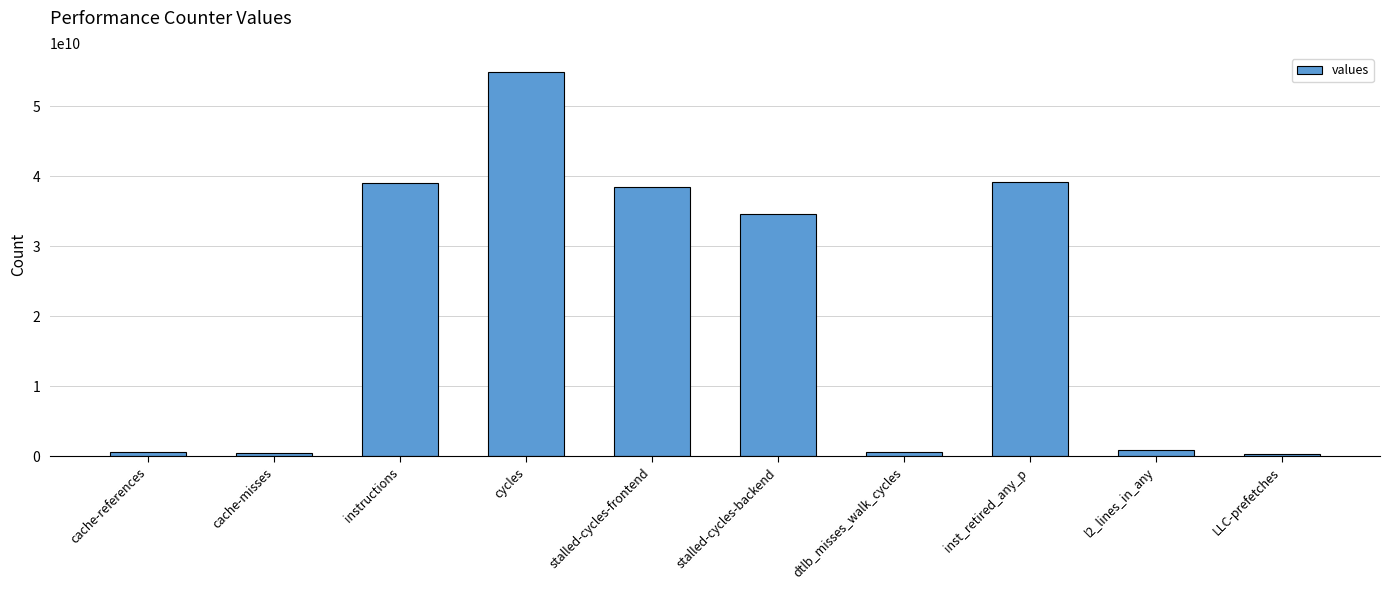

The value at instructions is 25843778812. True or false?

False